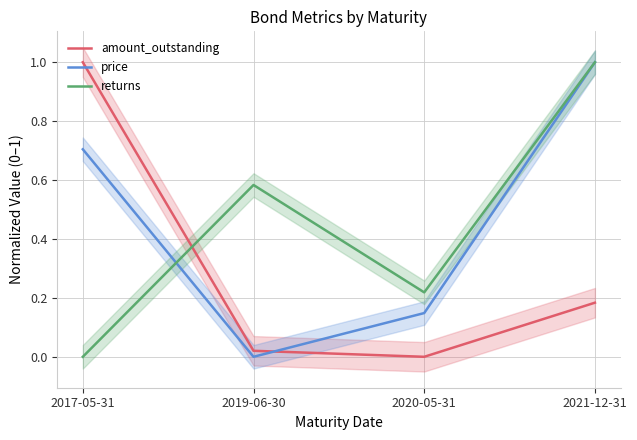

Between 2017-05-31 and 2019-06-30, which is larger?

2017-05-31